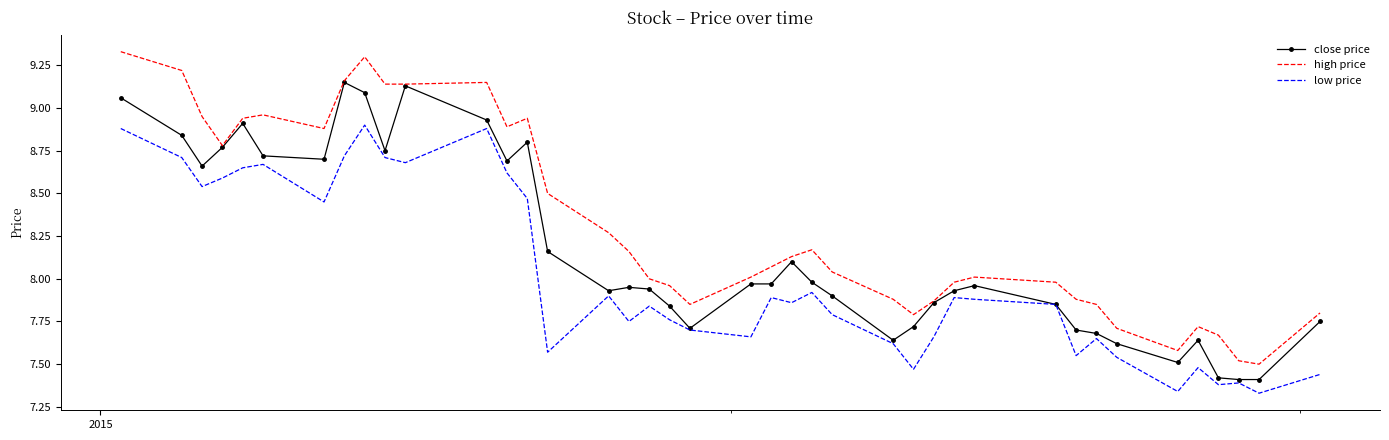

True or false: high price and low price intersect in this chart.

False